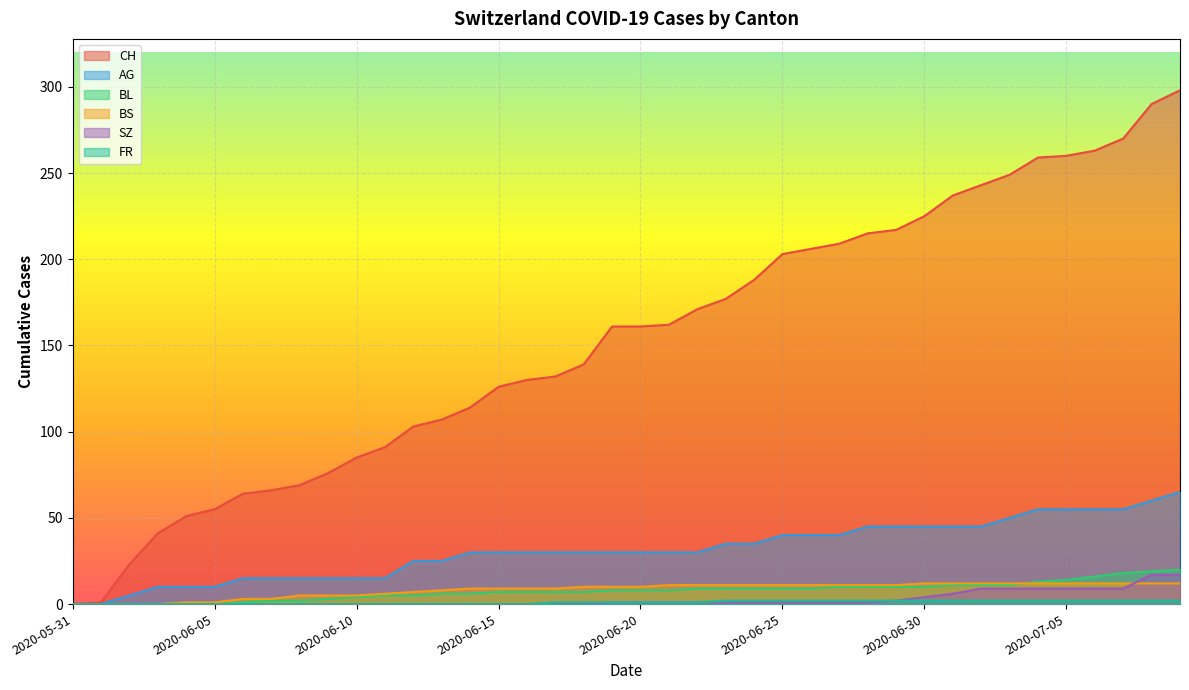

What is the difference between the BL values at 2020-06-09 and 2020-06-27?

7